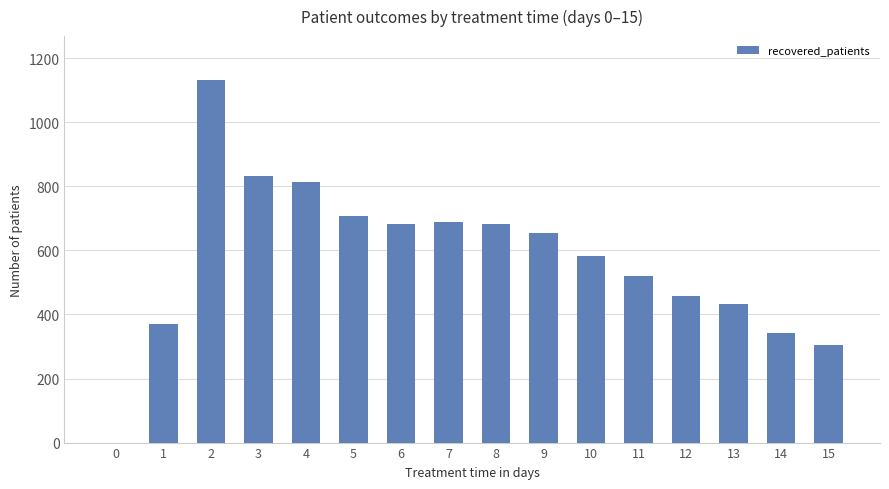

What is the maximum value shown in the chart?

1133